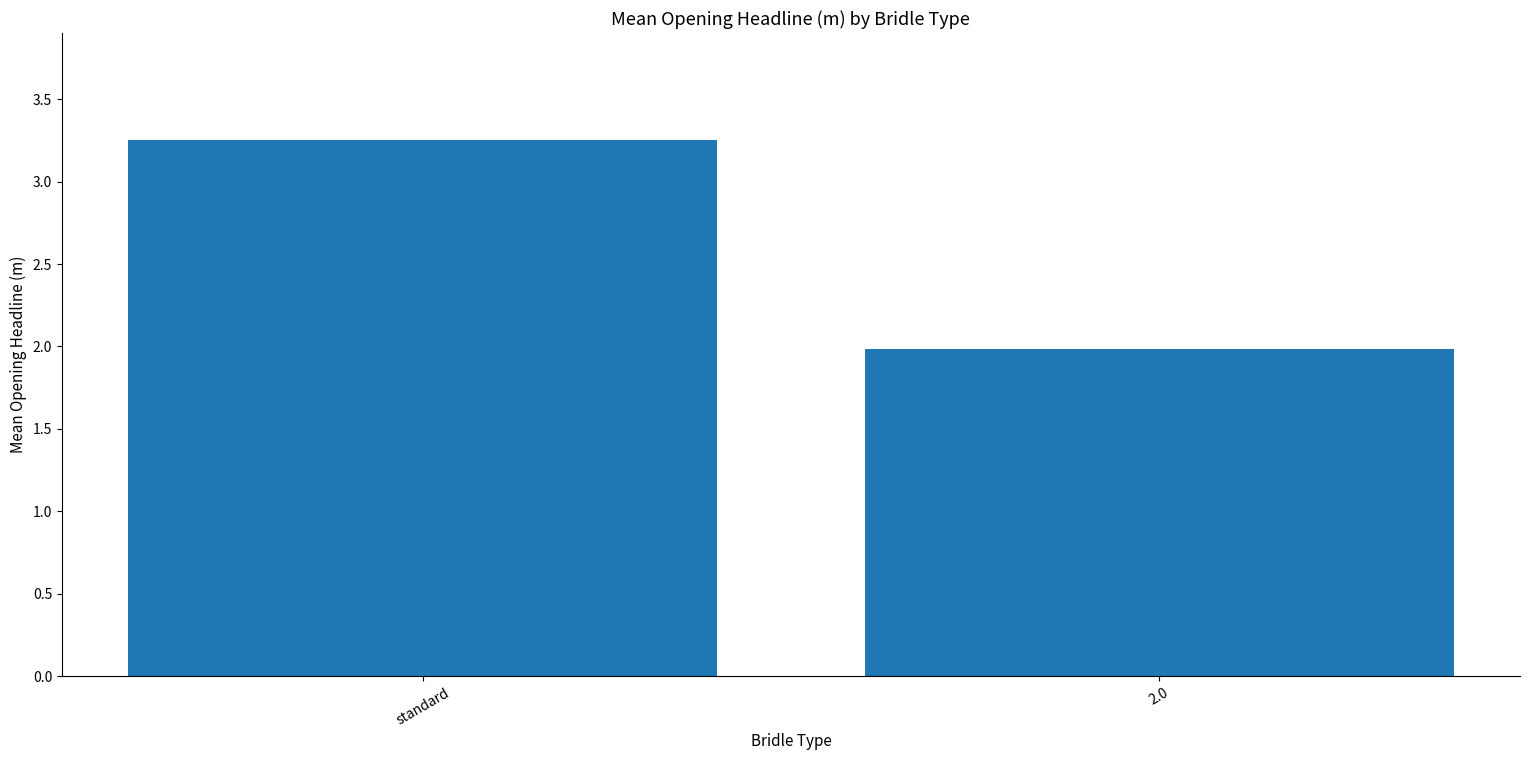

At which category does the chart reach its minimum across all series?

2.0